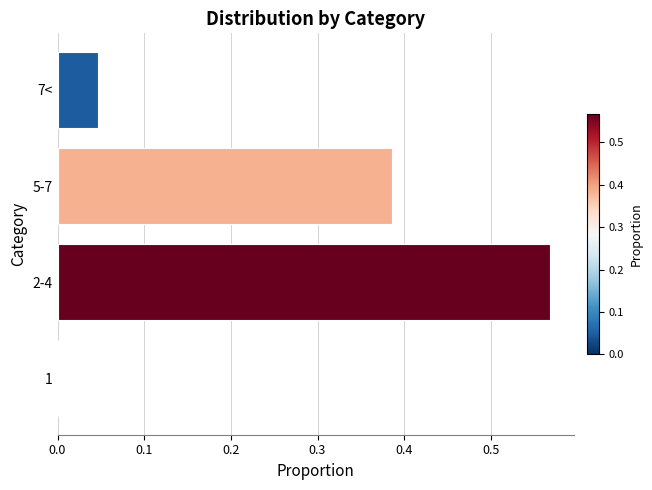

True or false: the data shows -0.3 at 1.

False